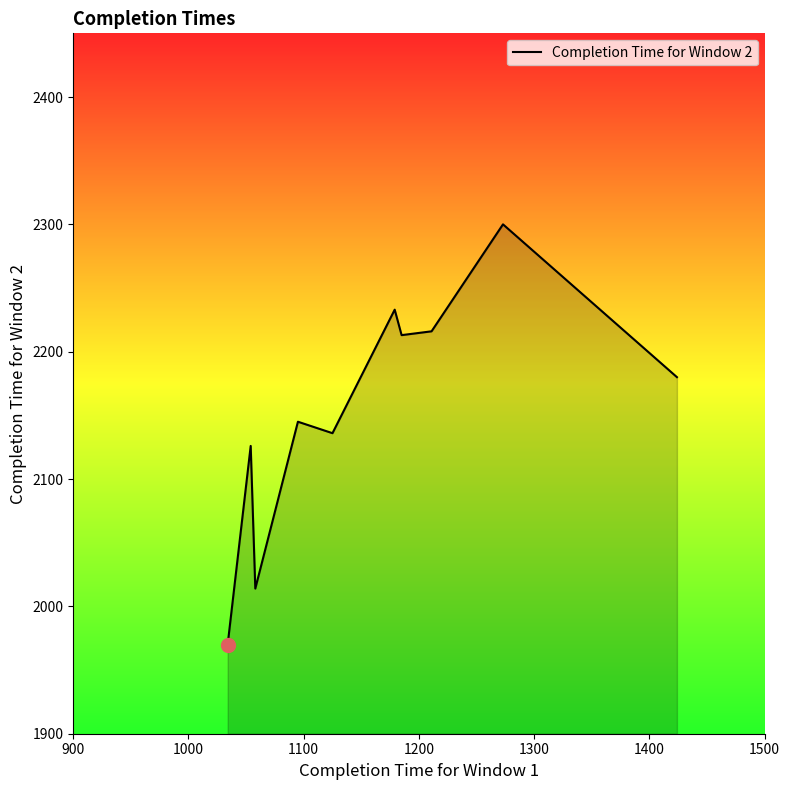

What is the difference between the maximum and minimum values?

330